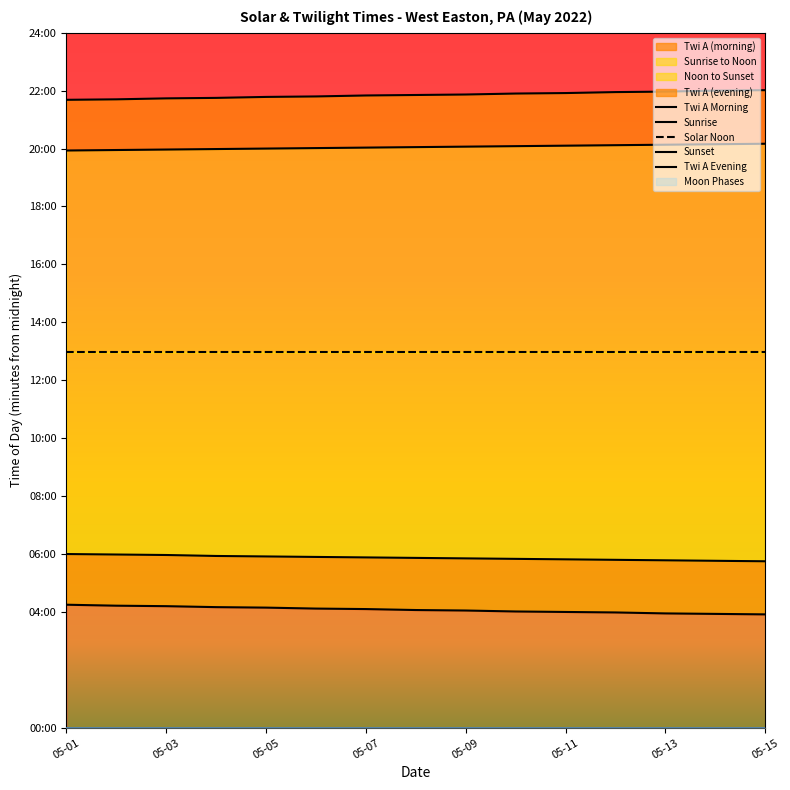

What is the value of the Solar Noon point at the 13th from the left?

778